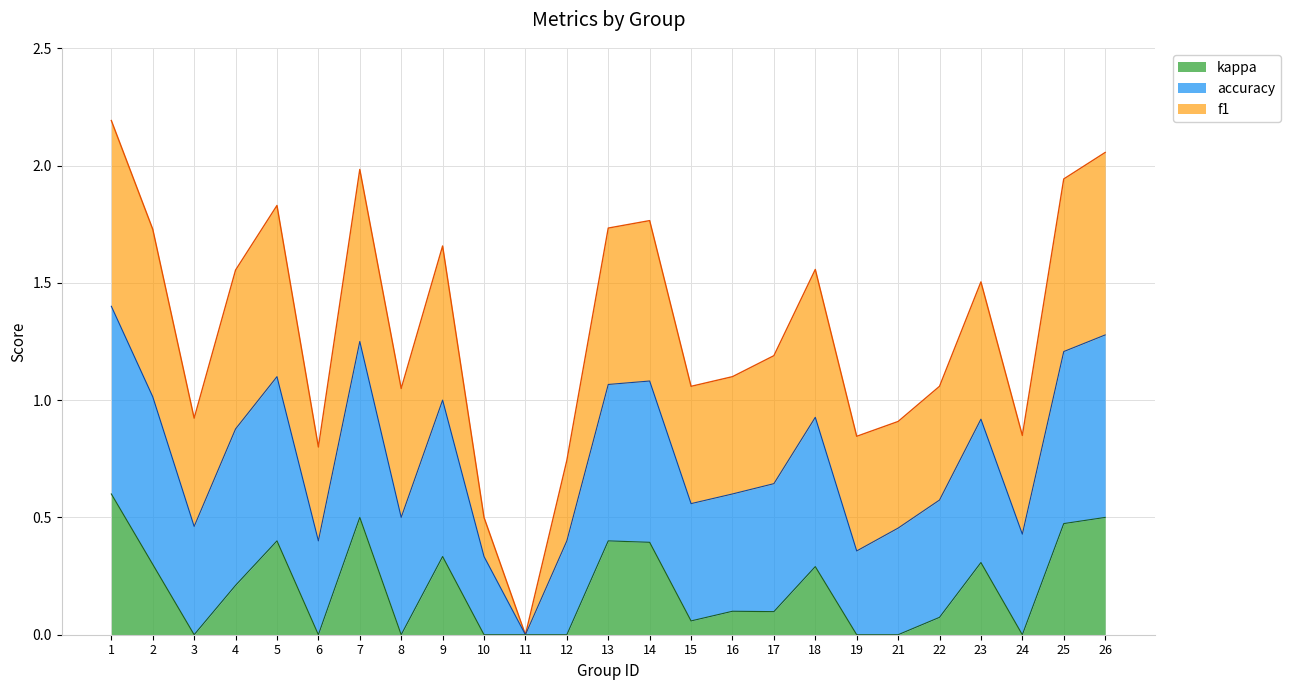

Reading right to left, transcribe all the data shown in this chart.

f1: 26=0.8	25=0.7	24=0.4	23=0.6	22=0.5	21=0.5	19=0.5	18=0.6	17=0.5	16=0.5	15=0.5	14=0.7	13=0.7	12=0.3	11=0.0	10=0.2	9=0.7	8=0.5	7=0.7	6=0.4	5=0.7	4=0.7	3=0.5	2=0.7	1=0.8
accuracy: 26=0.8	25=0.7	24=0.4	23=0.6	22=0.5	21=0.5	19=0.4	18=0.6	17=0.5	16=0.5	15=0.5	14=0.7	13=0.7	12=0.4	11=0.0	10=0.3	9=0.7	8=0.5	7=0.8	6=0.4	5=0.7	4=0.7	3=0.5	2=0.7	1=0.8
kappa: 26=0.5	25=0.5	24=-0.1	23=0.3	22=0.1	21=-0.2	19=-0.1	18=0.3	17=0.1	16=0.1	15=0.1	14=0.4	13=0.4	12=-0.4	11=0.0	10=0.0	9=0.3	8=0.0	7=0.5	6=-0.0	5=0.4	4=0.2	3=-0.0	2=0.3	1=0.6